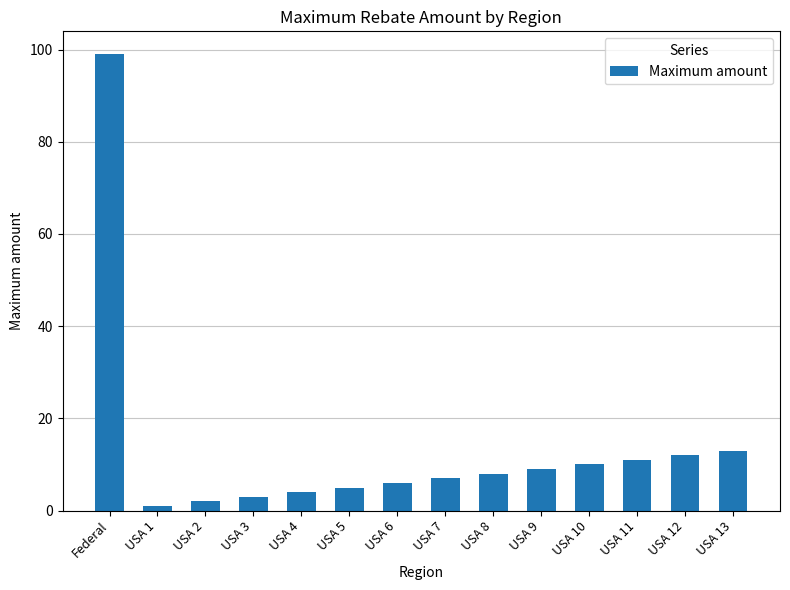

What is the label of the 4th bar from the right?

USA 10